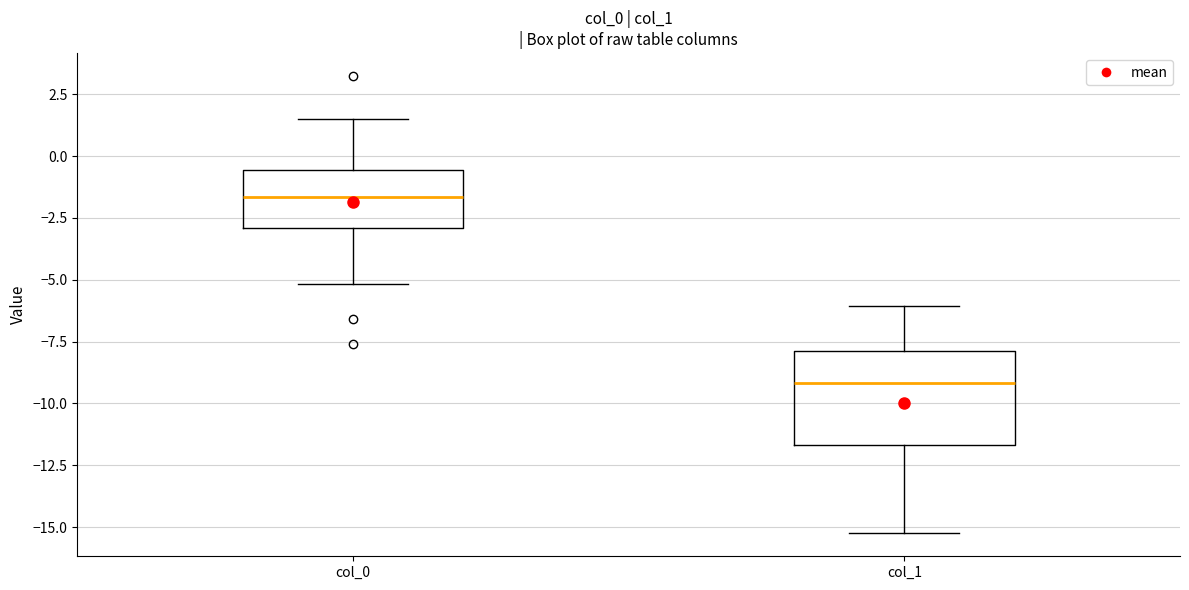

Which box is the tallest, from its lower edge to its upper edge?

col_1